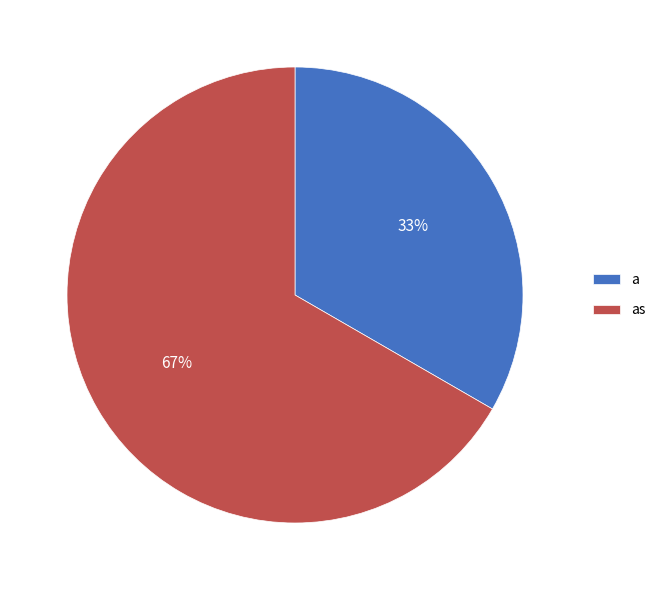

Count the number of slices in the pie.

2